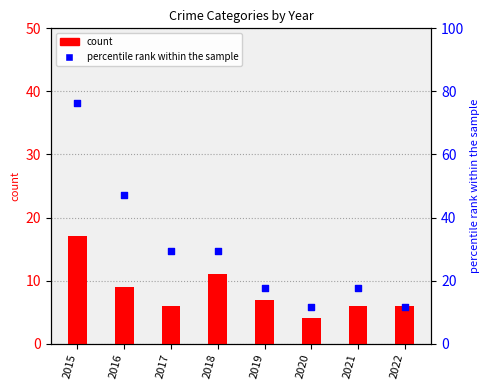

Which series has the largest total across all categories?

Robbery (% of max)